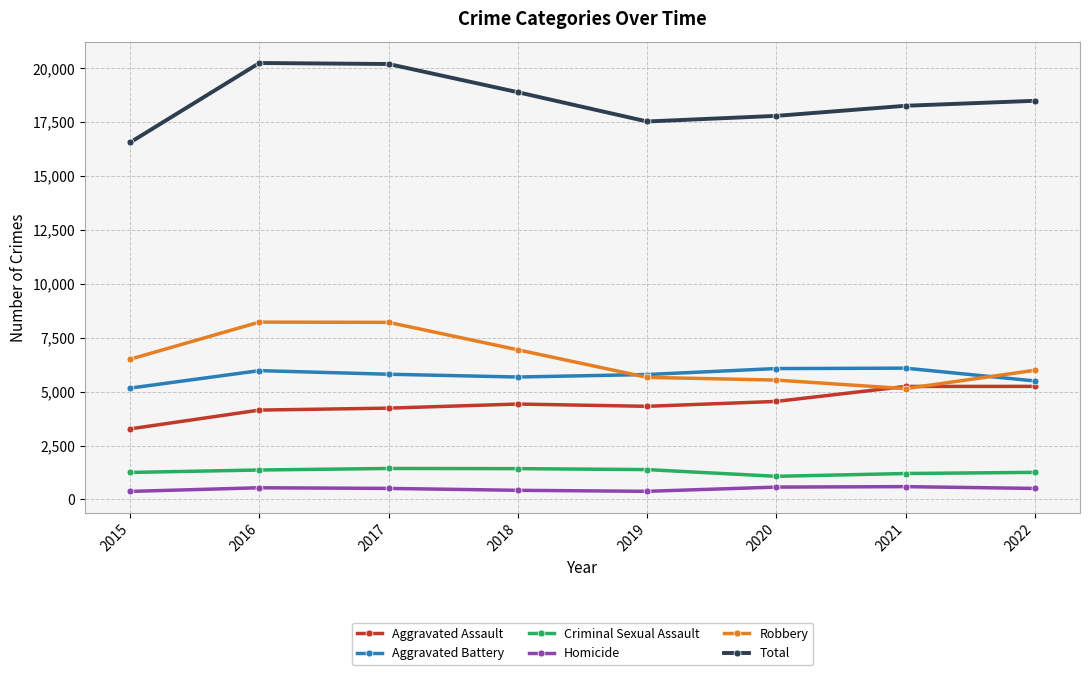

Rank the series at 2015 from highest to lowest value.

Total, Robbery, Aggravated Battery, Aggravated Assault, Criminal Sexual Assault, Homicide